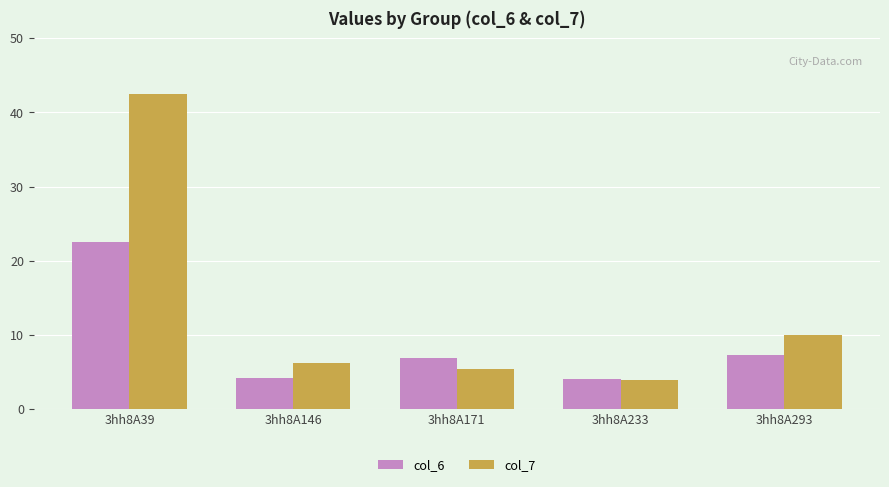

Which series has the largest total across all categories?

col_7